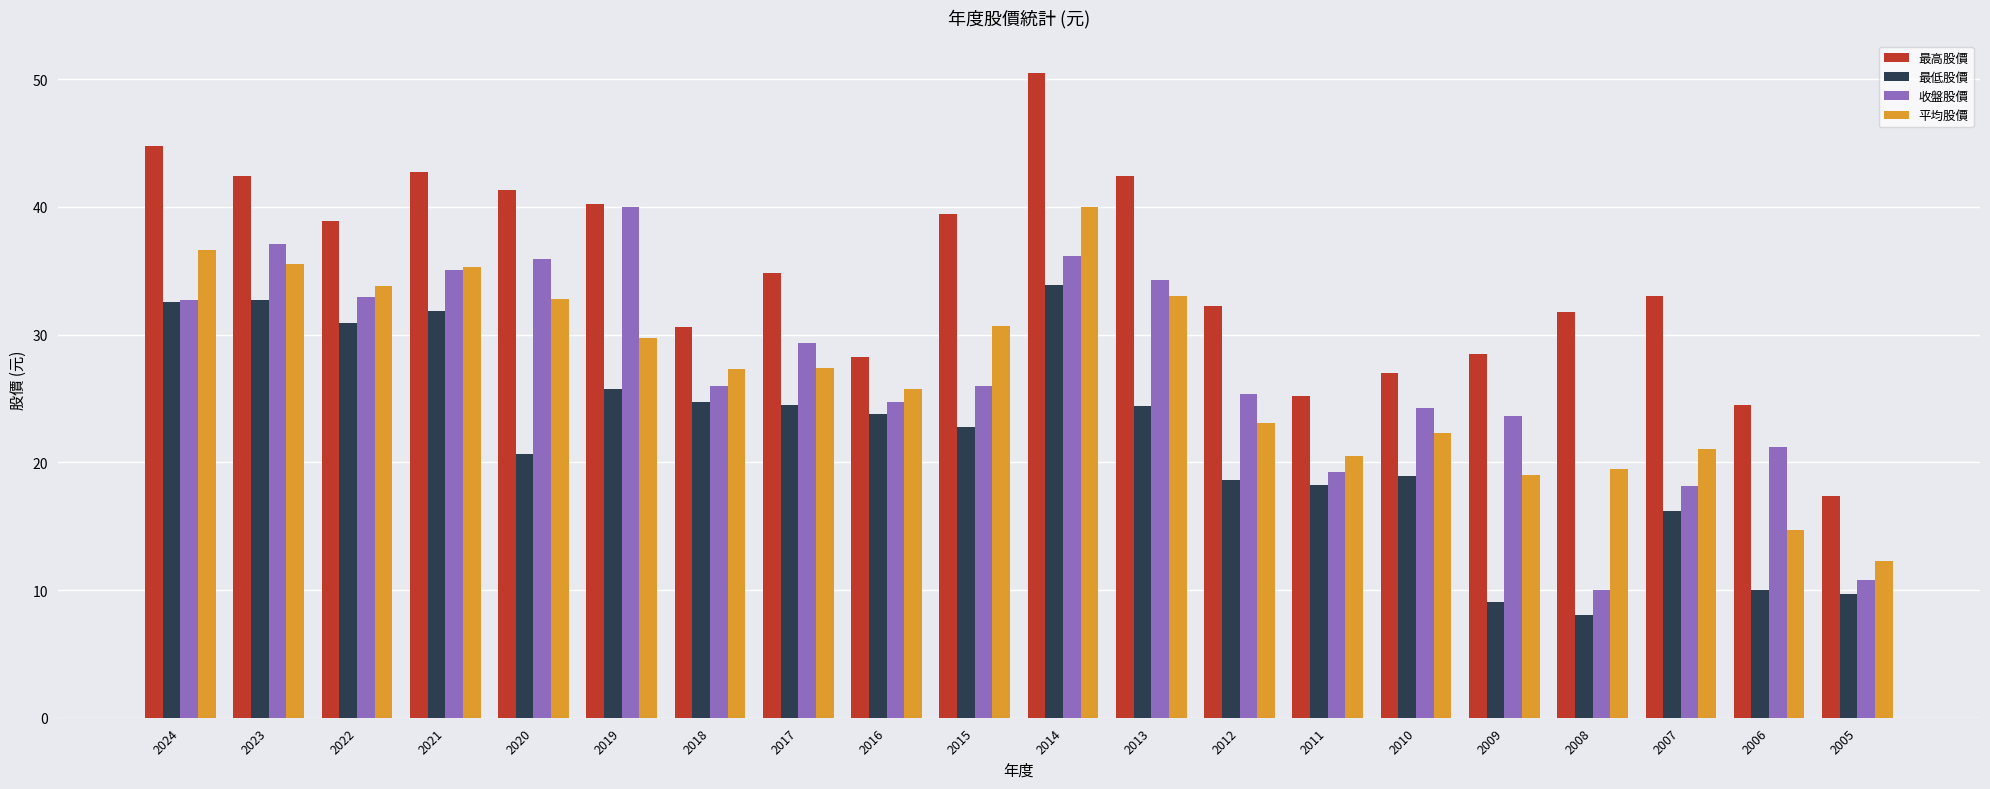

What is the total value across all series at 2009?

80.1